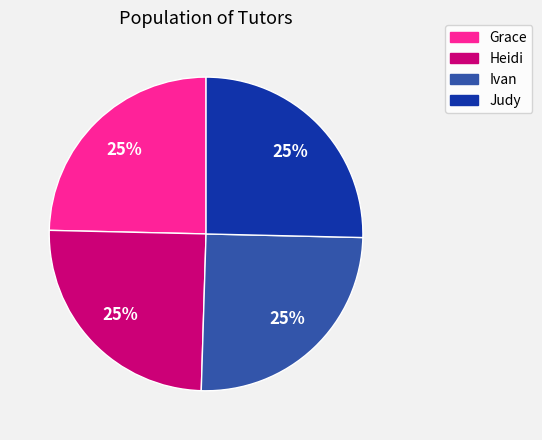

To the nearest percent, what portion does Ivan represent?

25%